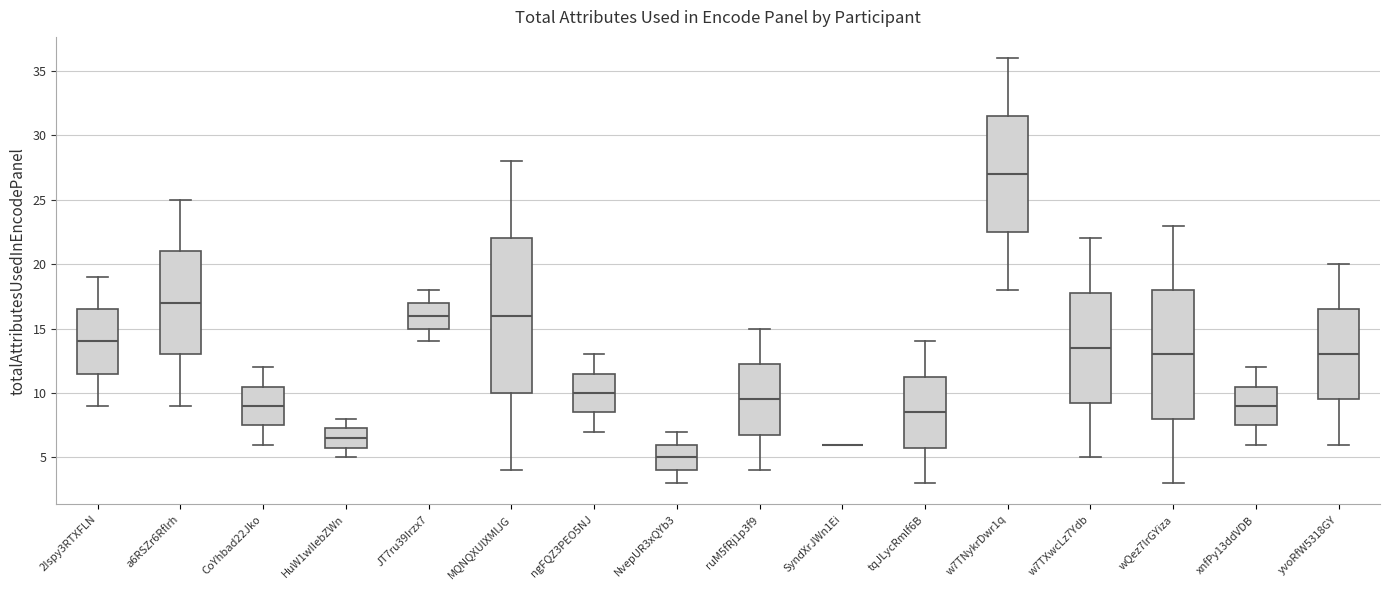

Reading left to right, read every box against the y-axis: the position of its median line, the range the box covers, and the ends of its whiskers. The values are not printed on the chart, so give them approximately, as read against the axis.

2Ispy3RTXFLN: median 14.0, box 11.5 to 16.5, whiskers 9.0 to 19.0
a6RSZr6Rflrh: median 17.0, box 13.0 to 21.0, whiskers 9.0 to 25.0
CoYhbad22Jko: median 9.0, box 7.5 to 10.5, whiskers 6.0 to 12.0
HuW1wIIebZWn: median 6.5, box 6.0 to 7.5, whiskers 5.0 to 8.0
JT7ru39Irzx7: median 16.0, box 15.0 to 17.0, whiskers 14.0 to 18.0
MQNQXUlXMlJG: median 16.0, box 10.0 to 22.0, whiskers 4.0 to 28.0
ngFQZ3PEO5NJ: median 10.0, box 8.5 to 11.5, whiskers 7.0 to 13.0
NvepUR3xQYb3: median 5.0, box 4.0 to 6.0, whiskers 3.0 to 7.0
ruM5fRj1p3f9: median 9.5, box 7.0 to 12.5, whiskers 4.0 to 15.0
SyndXrJWn1Ei: box collapsed to a line at 6.0, whiskers 6.0 to 6.0
tqJLycRmlf6B: median 8.5, box 6.0 to 11.5, whiskers 3.0 to 14.0
w7TNykrDwr1q: median 27.0, box 22.5 to 31.5, whiskers 18.0 to 36.0
w7TXwcLz7Ydb: median 13.5, box 9.5 to 18.0, whiskers 5.0 to 22.0
wQez7lrGYiza: median 13.0, box 8.0 to 18.0, whiskers 3.0 to 23.0
xnfPy13ddVDB: median 9.0, box 7.5 to 10.5, whiskers 6.0 to 12.0
yvoRfW5318GY: median 13.0, box 9.5 to 16.5, whiskers 6.0 to 20.0